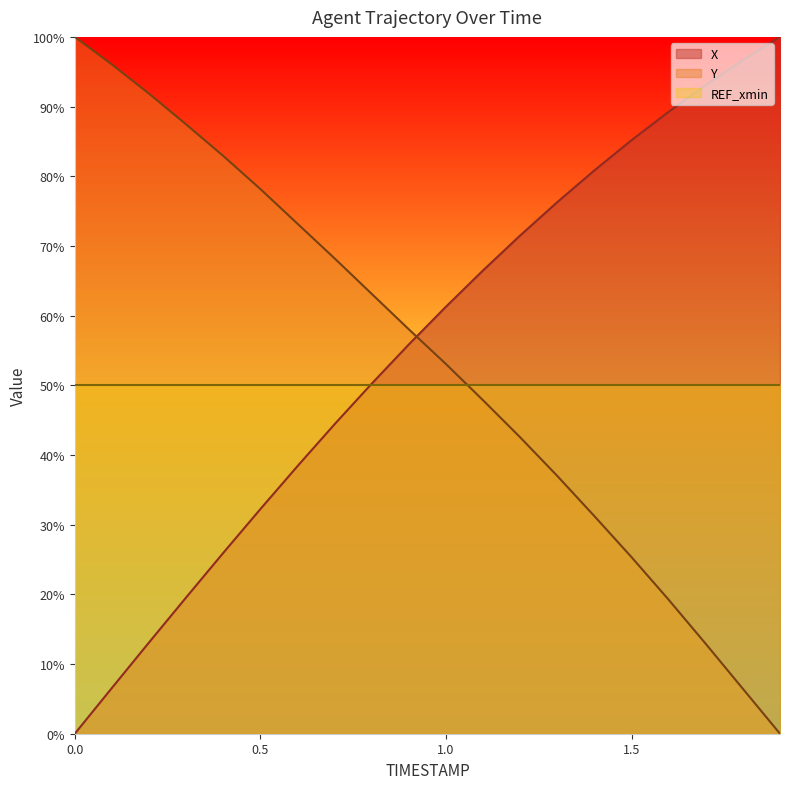

How many values in the Y series are below 58?

10